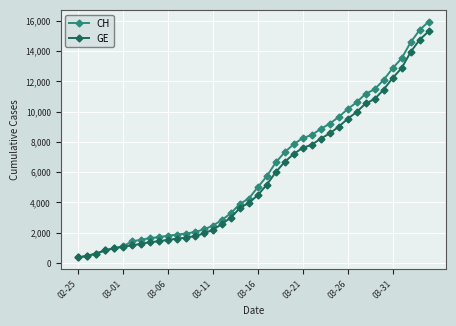

What is the smallest value displayed?

375